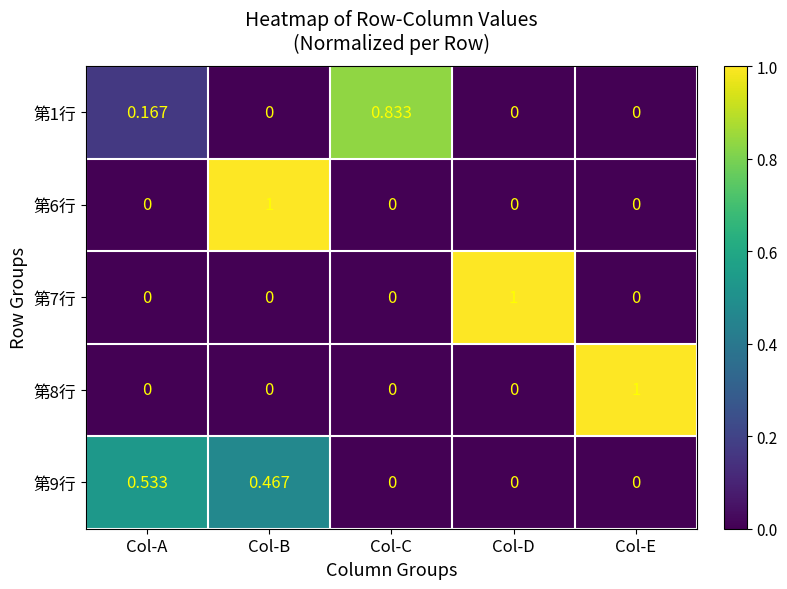

At which label does 第1行 reach its peak?

Col-C